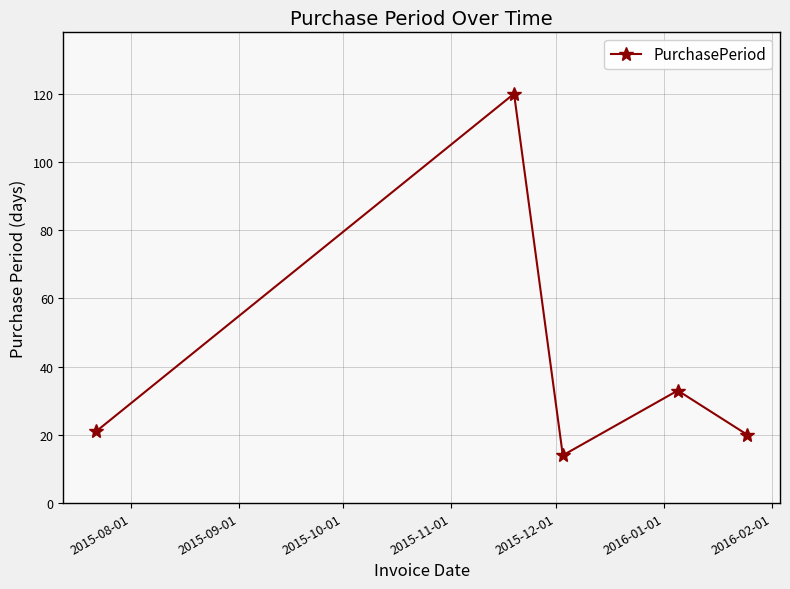

Reading right to left, what are all the values shown in this chart?

20	33	14	120	21